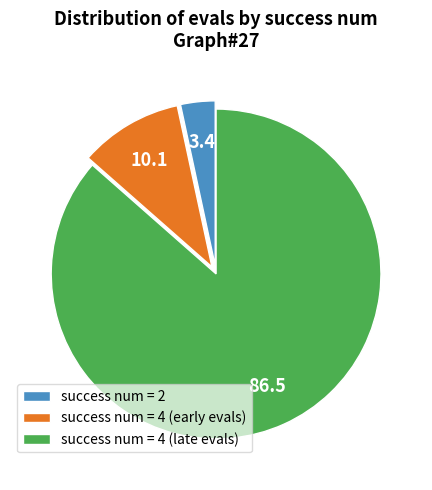

Combined, do success num = 4 (late evals) and success num = 4 (early evals) account for over 50%?

Yes